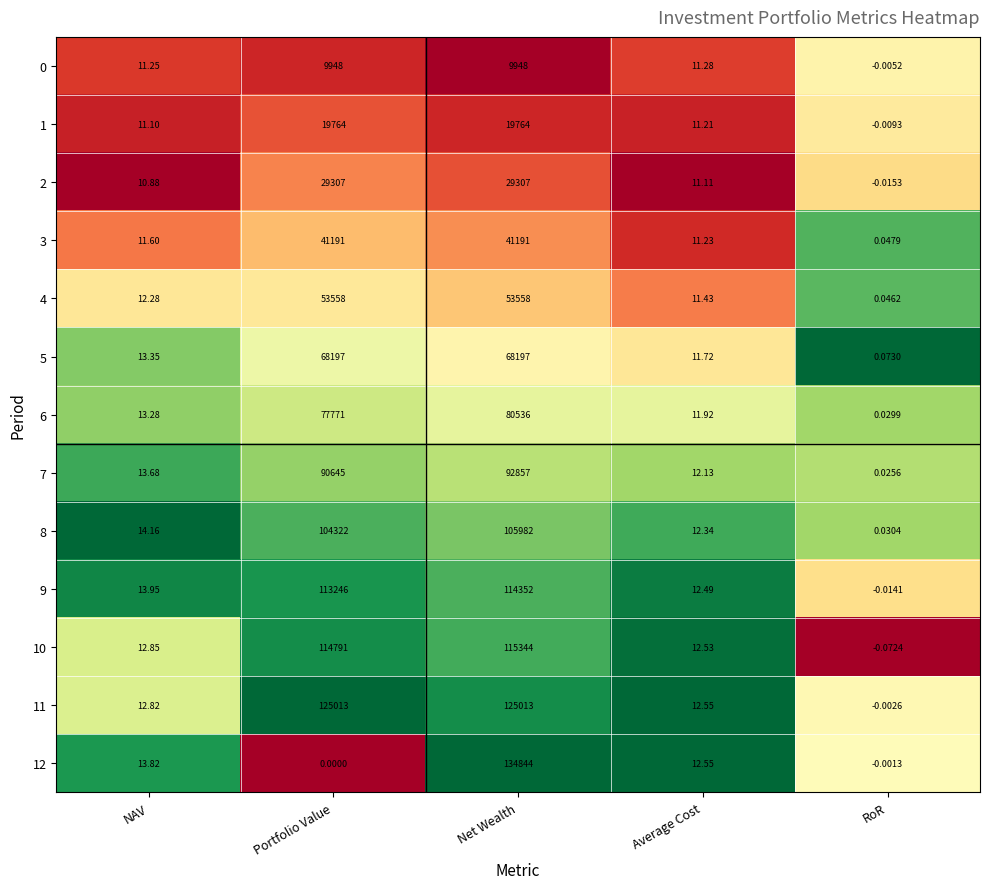

At which category does the chart reach its peak across all series?

Net Wealth